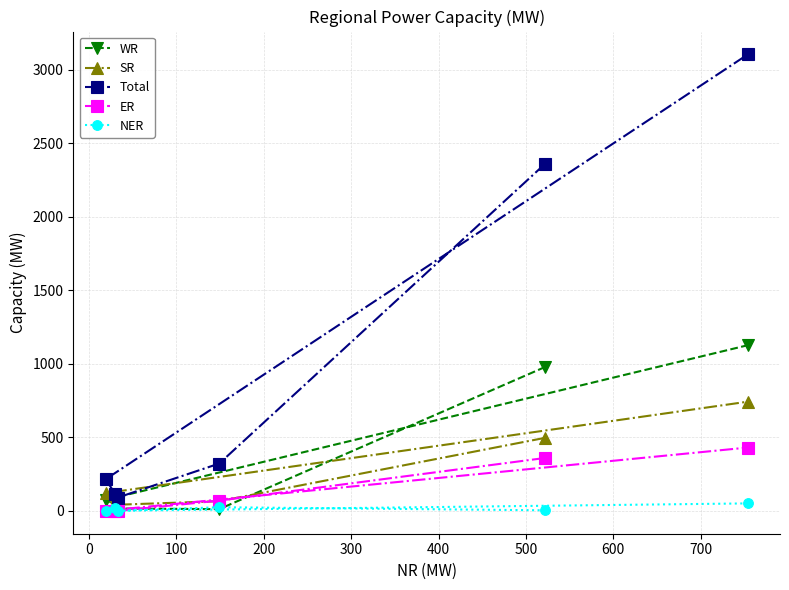

Which series has the largest range (max minus min)?

Total